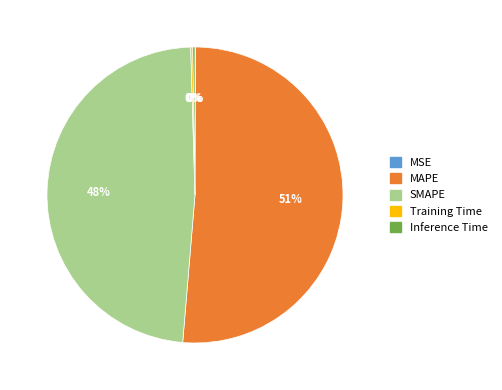

Is there any slice that represents more than half of the pie?

Yes